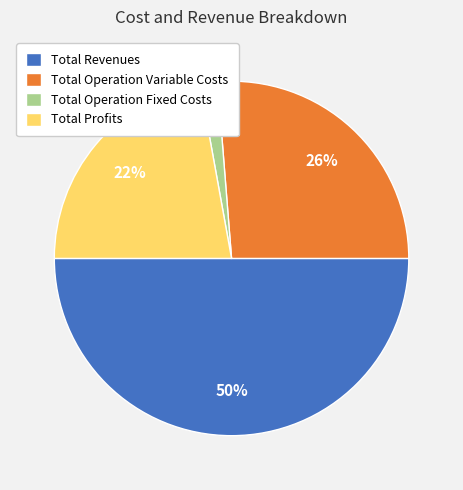

How many segments does this pie chart have?

4